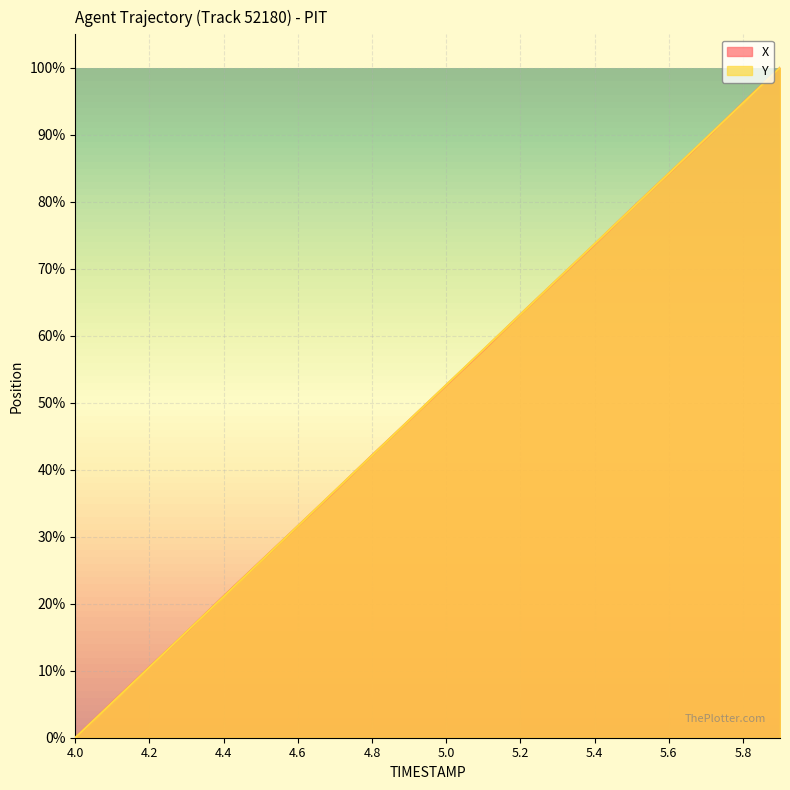

List the labels in order of X value, largest first.

5.9, 5.8, 5.7, 5.6, 5.5, 5.4, 5.3, 5.2, 5.1, 5.0, 4.9, 4.8, 4.7, 4.6, 4.5, 4.4, 4.3, 4.2, 4.1, 4.0